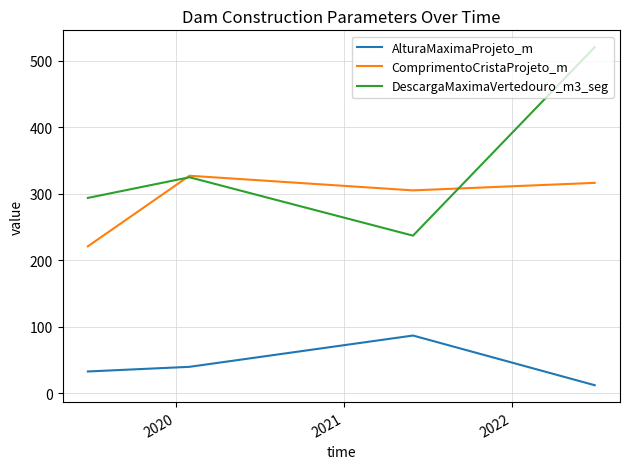

What is the difference between the maximum and minimum values in the AlturaMaximaProjeto_m series?

74.6